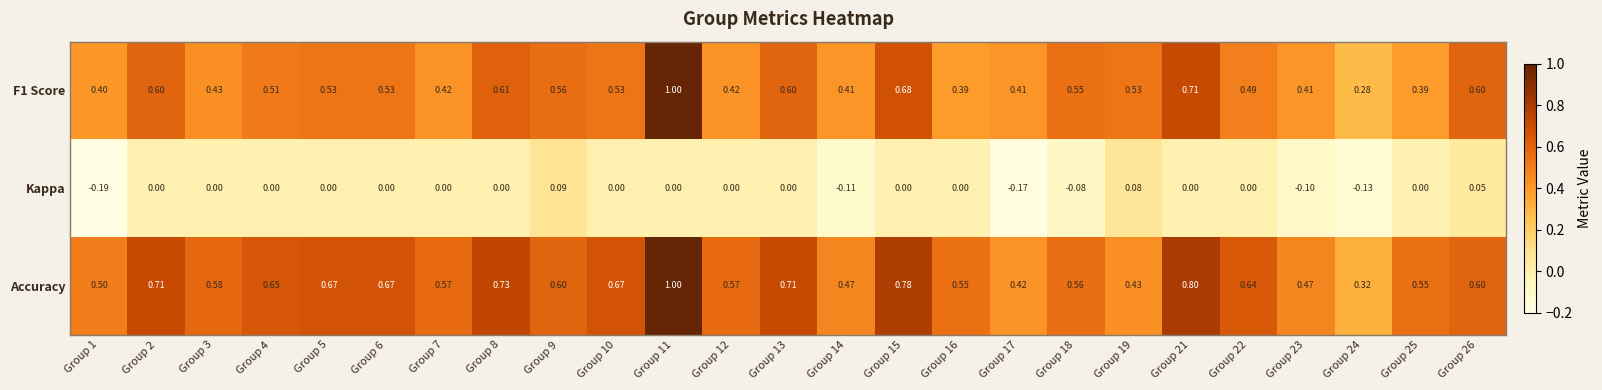

Which series has the largest total across all categories?

Accuracy